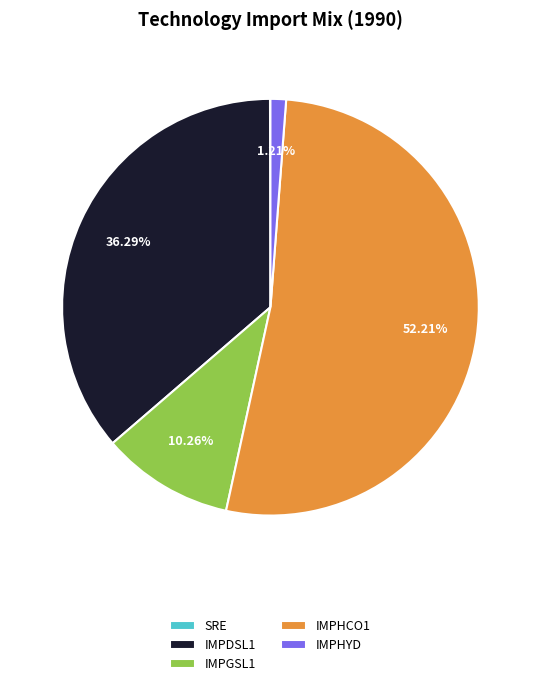

Is the sum of IMPGSL1 and IMPHYD greater than half?

No